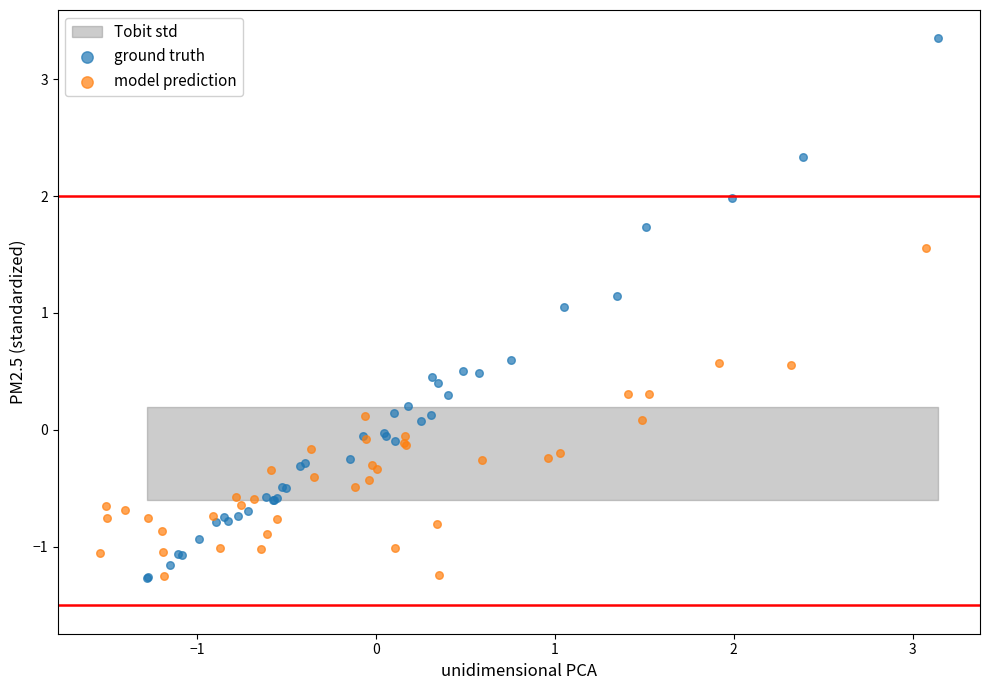

Which series has the widest spread of Y values?

ground truth